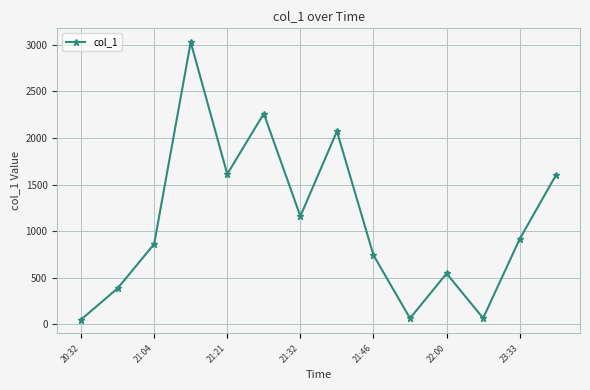

What is the greatest value displayed?

3026.2